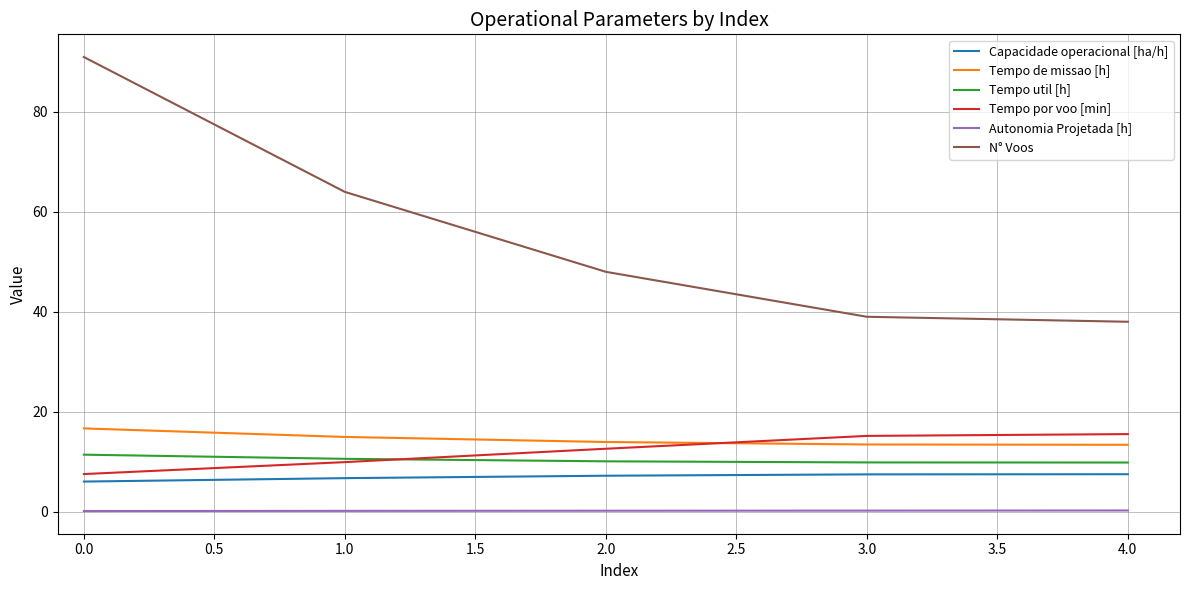

Between 0.0 and 4.0, which series saw the biggest shift?

N° Voos